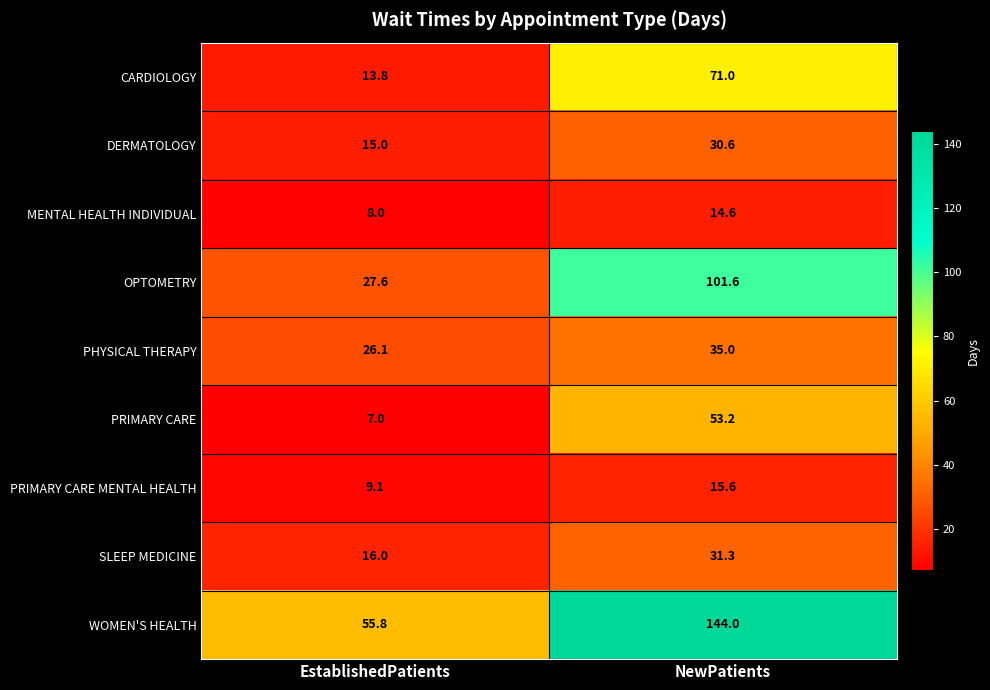

What is the highest value of the PHYSICAL THERAPY series?

35.0